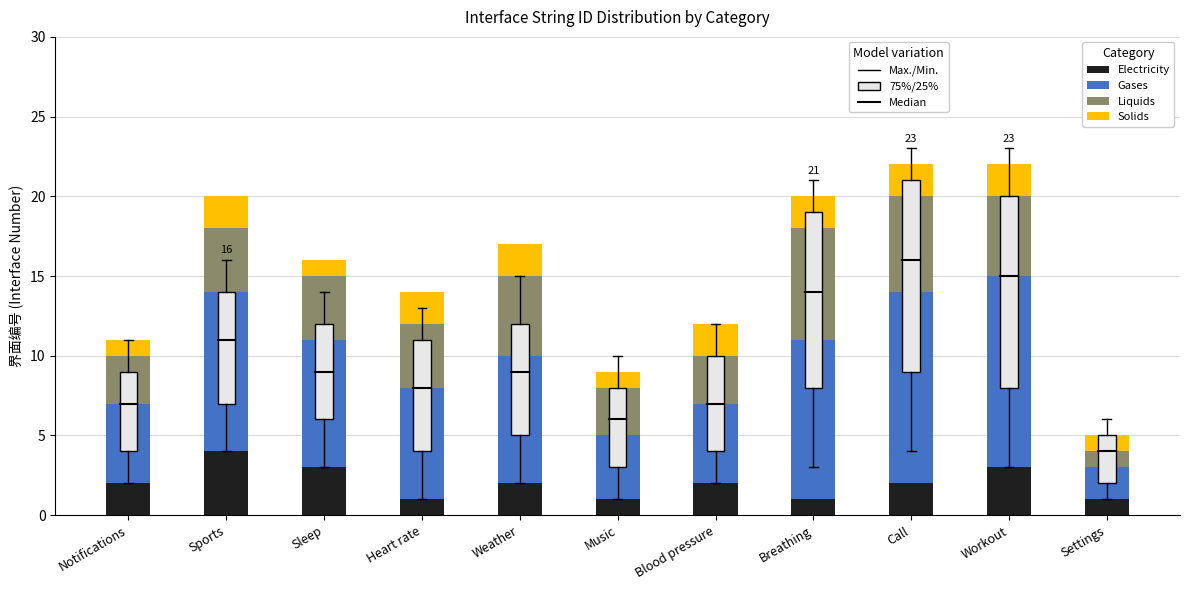

What is the total value across all series at Workout?

22